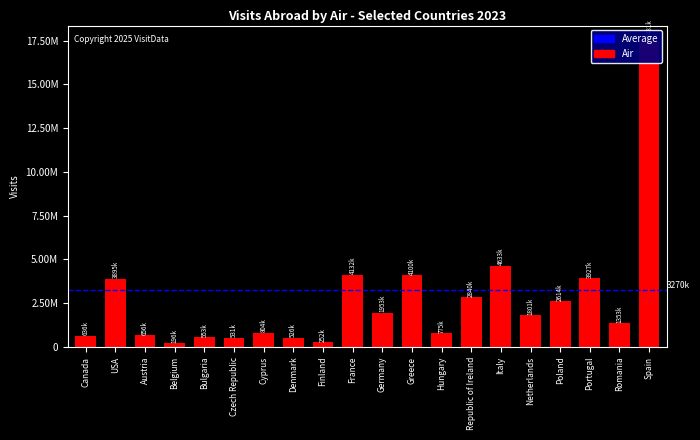

The chart shows a value of 526000 at Denmark. True or false?

True